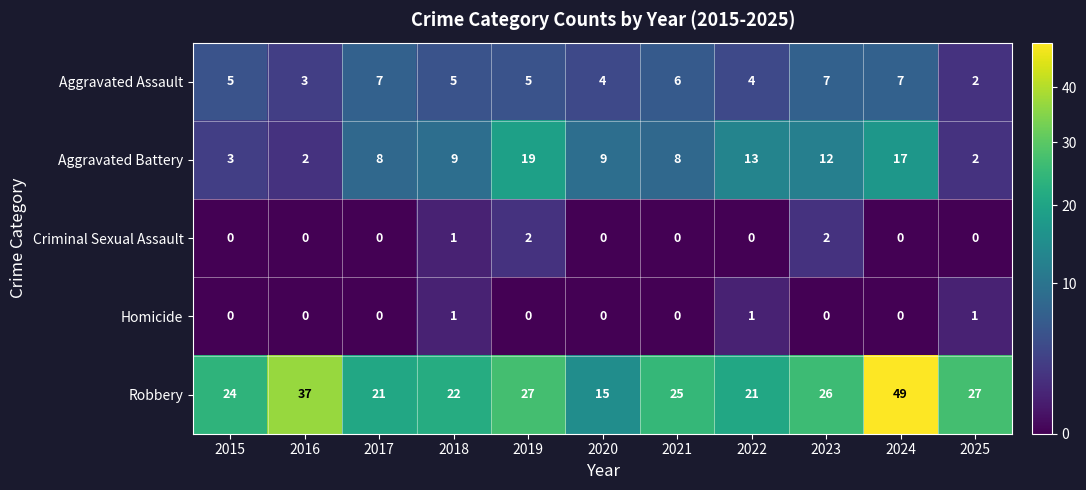

How many series are shown in this chart?

5